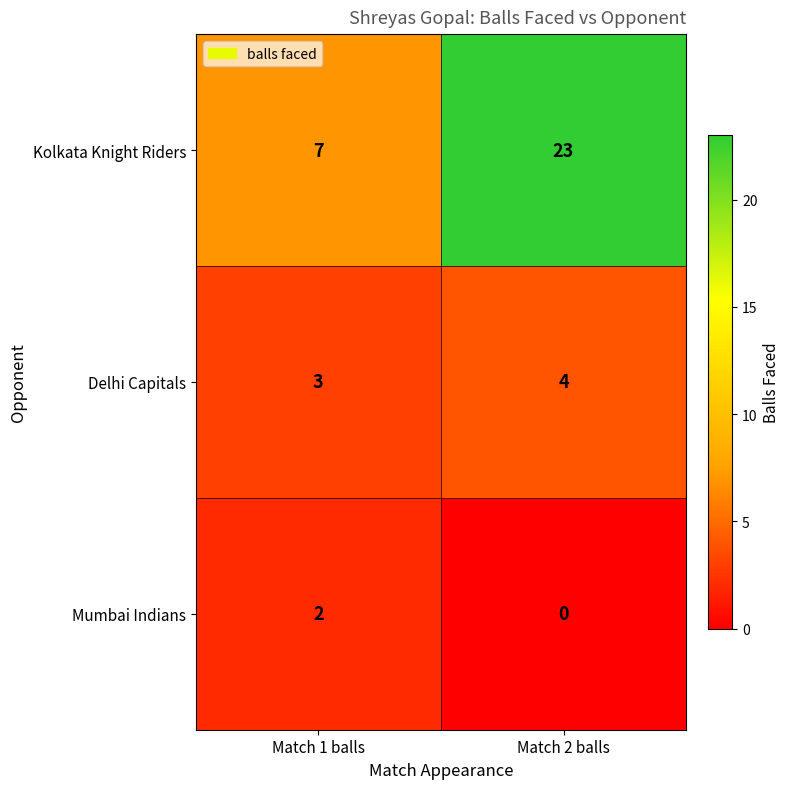

List the series in order of their overall mean, highest first.

Kolkata Knight Riders, Delhi Capitals, Mumbai Indians